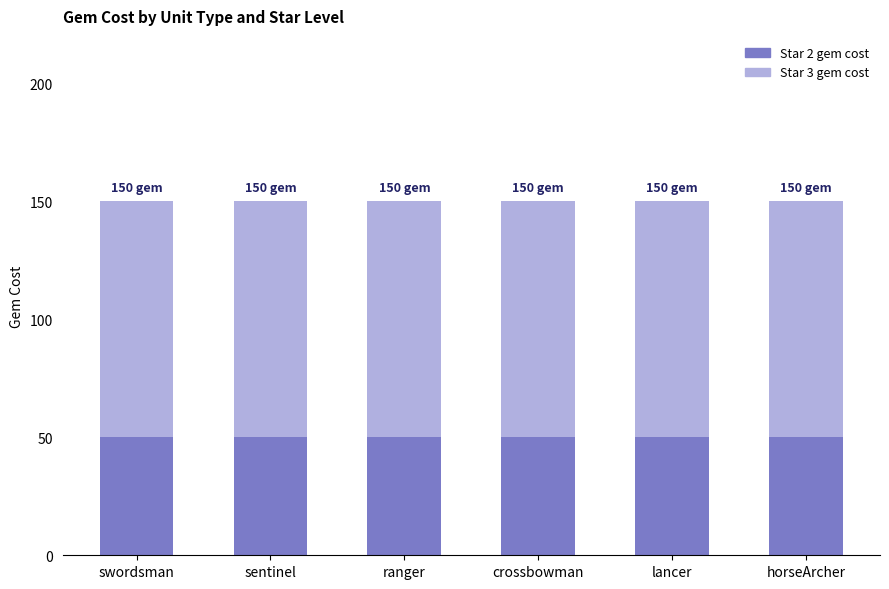

Is it true that Star 2 gem cost equals 50 at sentinel?

True